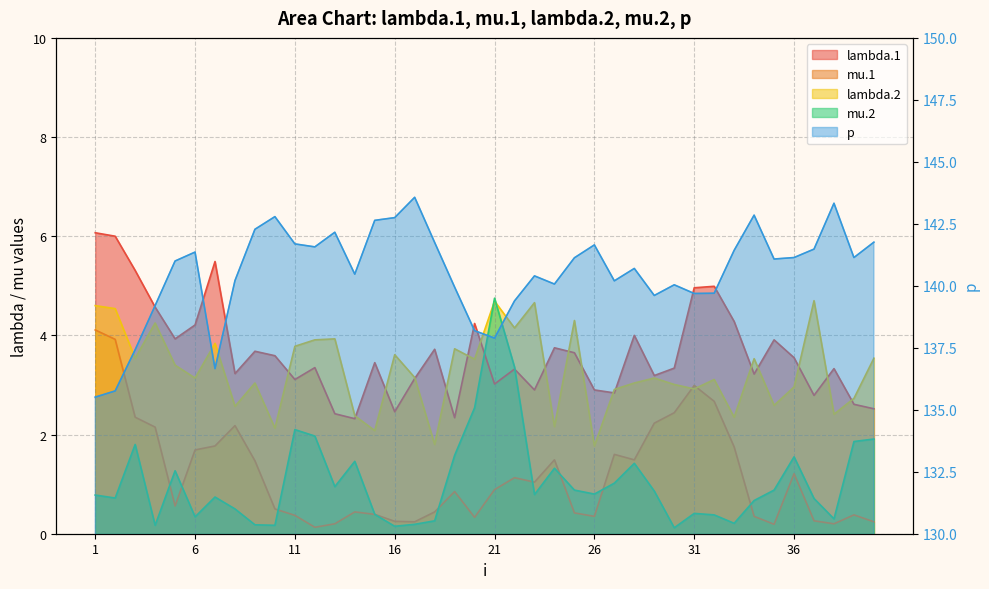

What is the sum of the p values at 36 and 2?

276.9